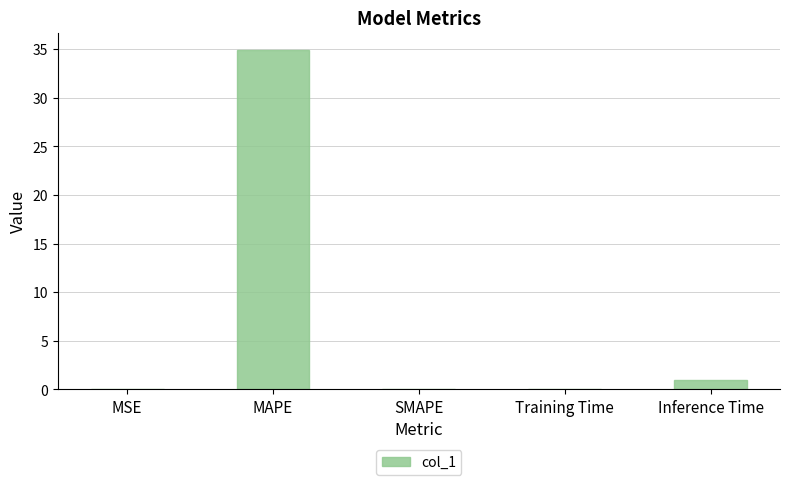

What is the sum of all values?

36.0